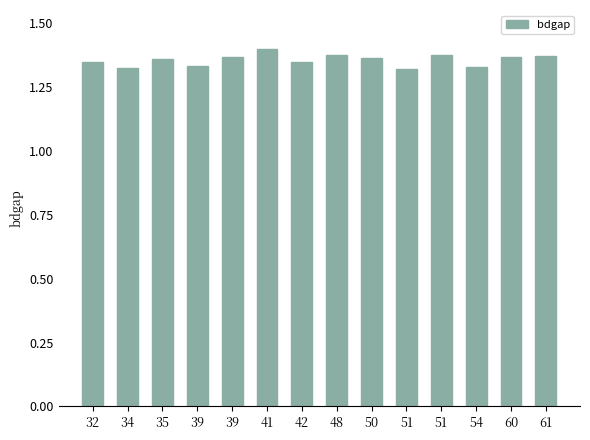

How many series are shown in this chart?

1